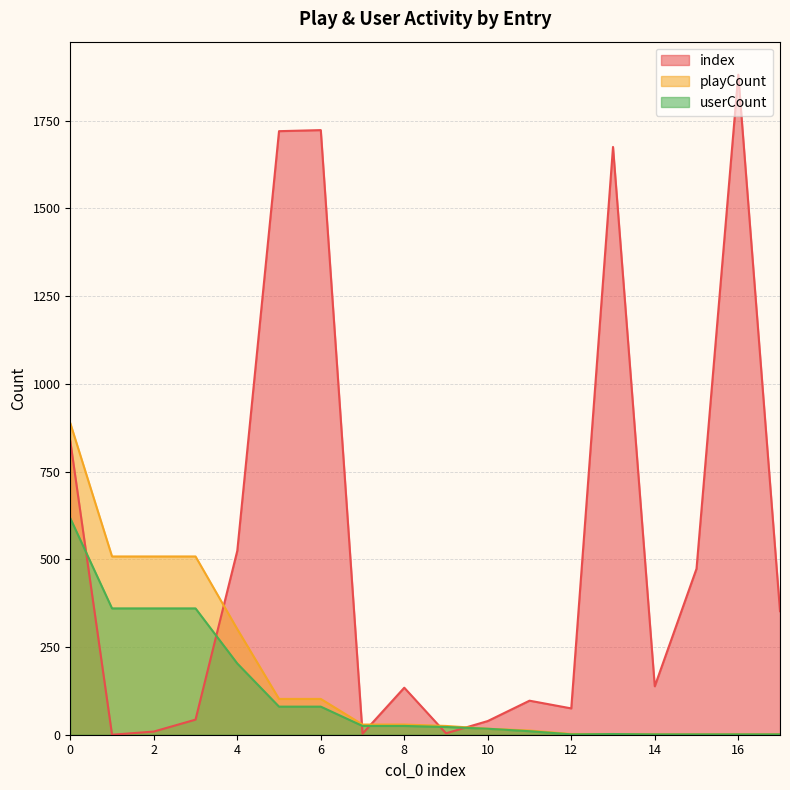

Reading right to left, transcribe all the data shown in this chart.

index: 17=352	16=1881	15=473	14=138	13=1675	12=75	11=97	10=39	9=4	8=134	7=3	6=1723	5=1720	4=524	3=43	2=9	1=0	0=837
playCount: 17=1	16=1	15=1	14=1	13=2	12=2	11=12	10=17	9=25	8=29	7=29	6=102	5=102	4=301	3=508	2=508	1=508	0=888
userCount: 17=1	16=1	15=1	14=1	13=2	12=1	11=10	10=17	9=22	8=25	7=25	6=80	5=80	4=203	3=360	2=360	1=360	0=617